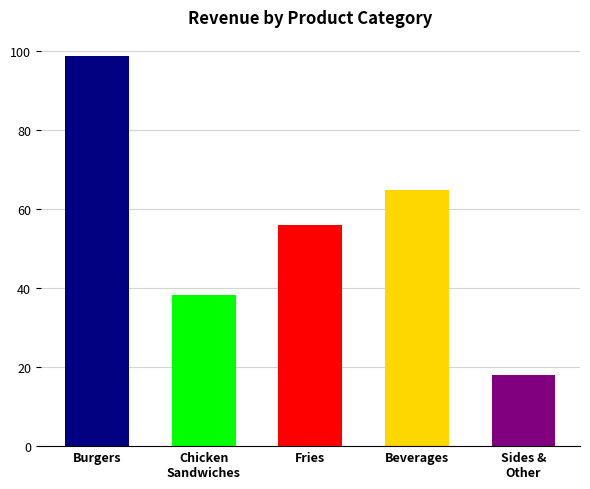

Is it true that the value at Sides &
Other is 29.0?

False